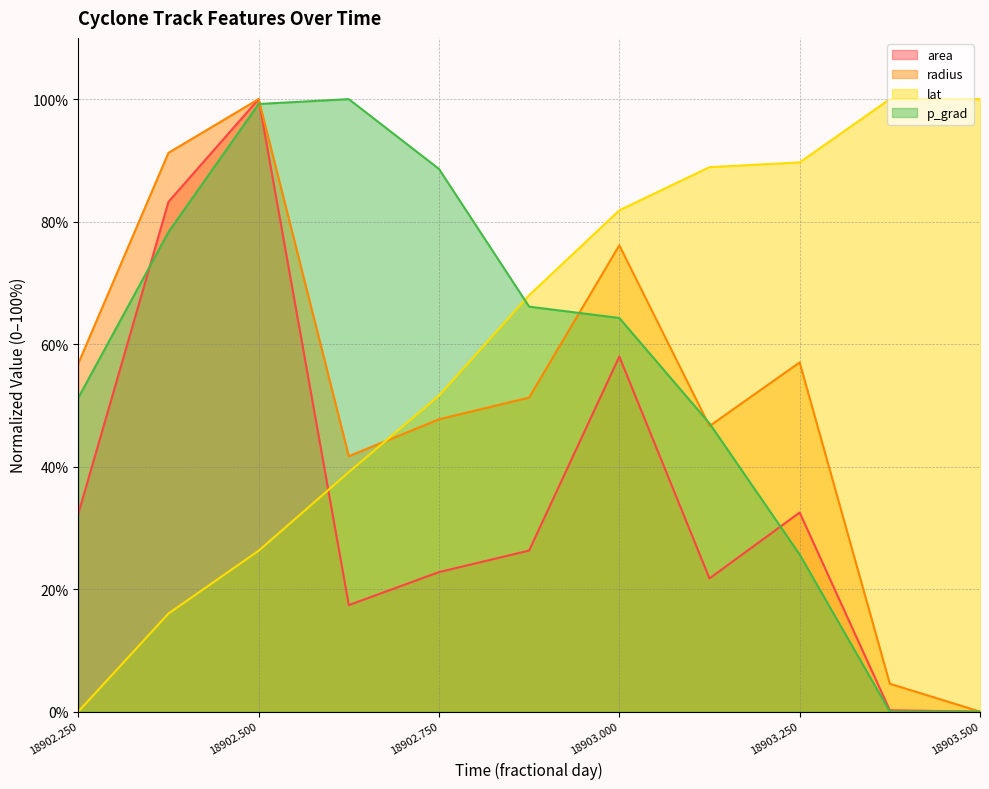

List the labels in order of radius value, smallest first.

18903.5, 18903.375, 18902.625, 18903.125, 18902.75, 18902.875, 18902.25, 18903.25, 18903.0, 18902.375, 18902.5